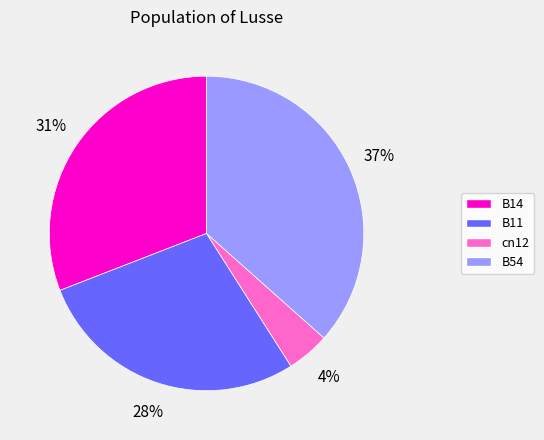

Does any single category account for the majority?

No